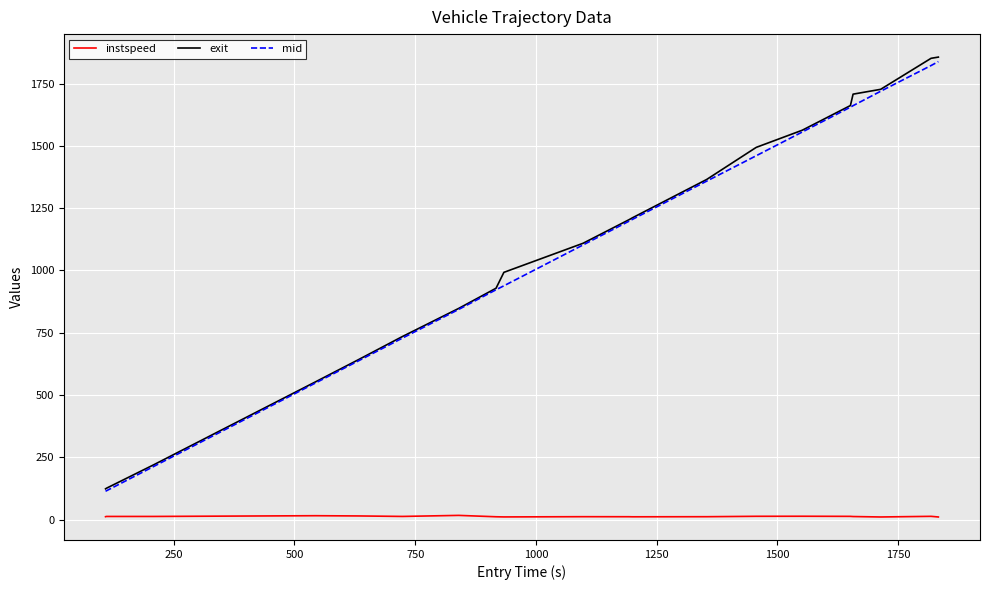

List the series in order of their peak value, highest first.

exit, mid, instspeed